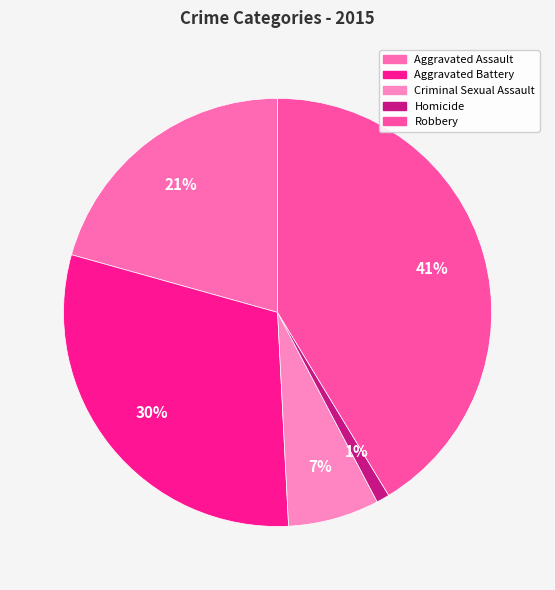

Which has a higher value, Criminal Sexual Assault or Homicide?

Criminal Sexual Assault